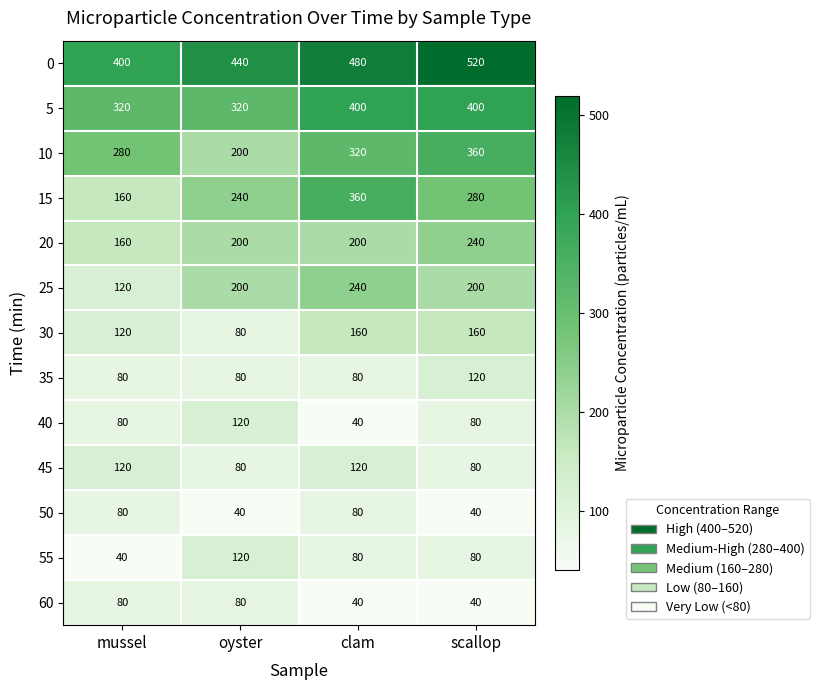

Is it true that 35 equals 120 at scallop?

True